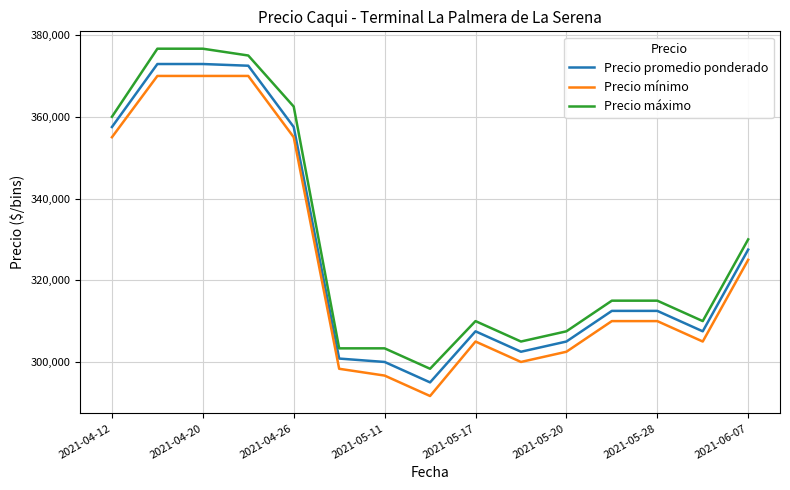

Which series has the widest spread of values?

Precio máximo